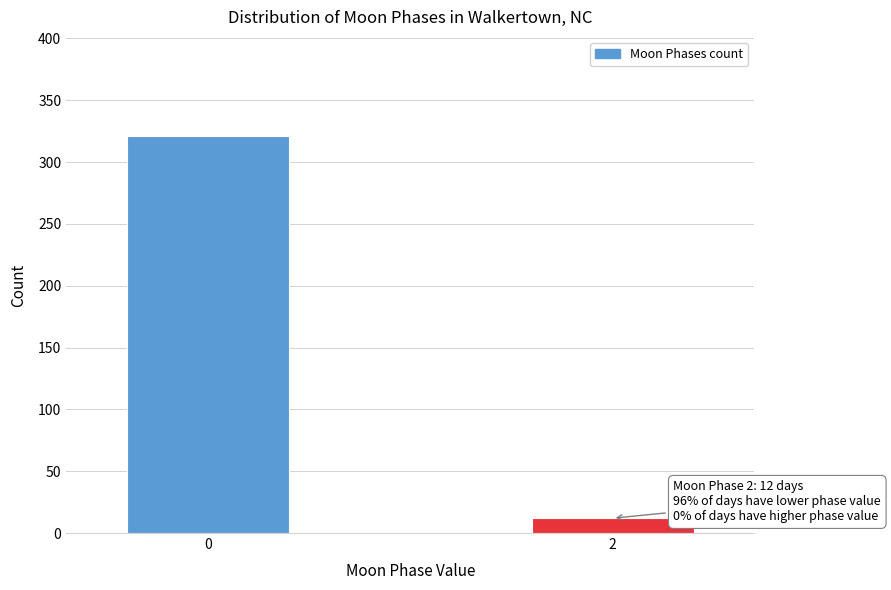

Reading right to left, what are all the values shown in this chart?

2=12	0=321